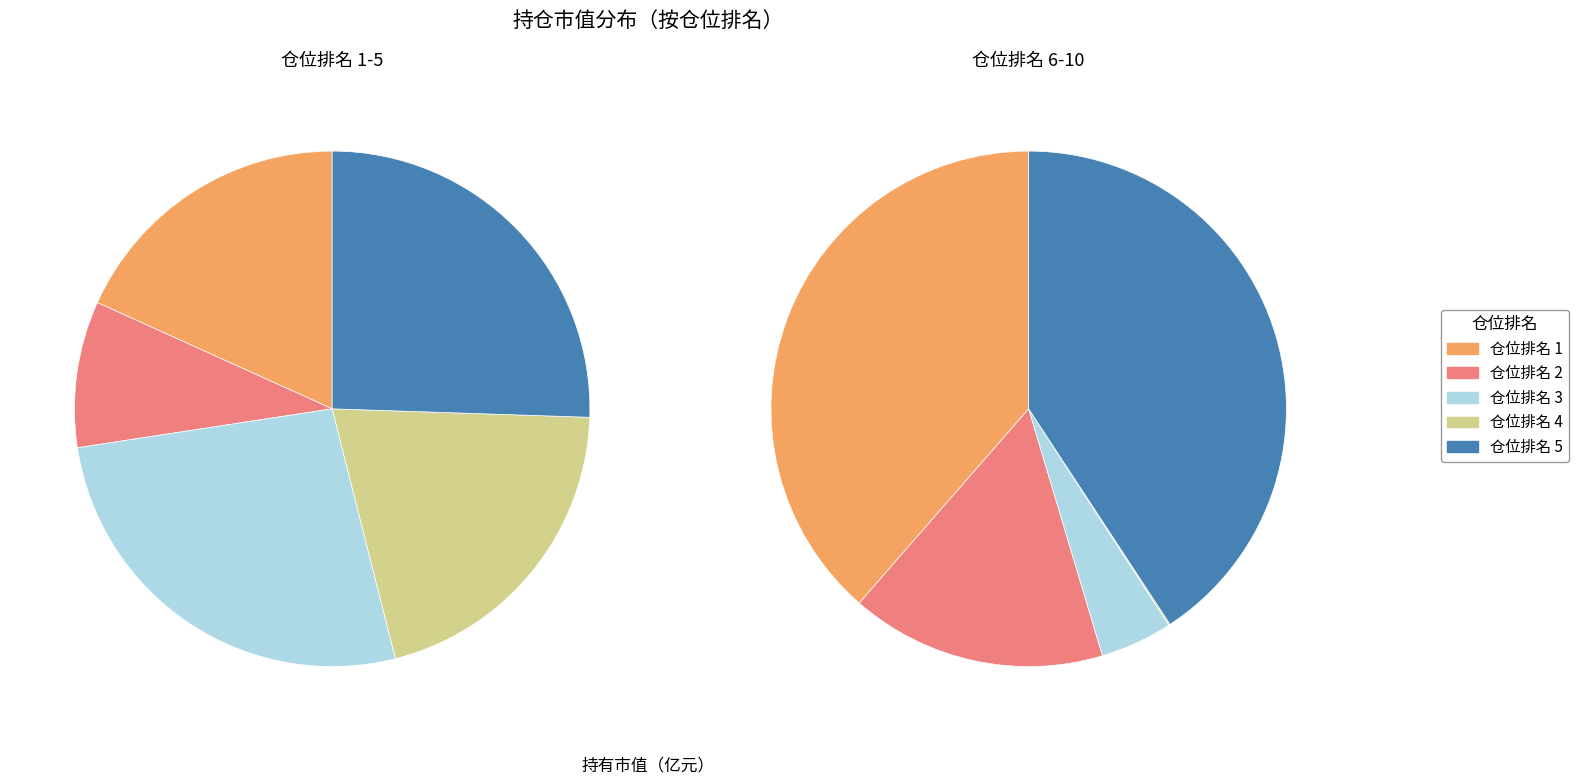

Between 10 and 3, which is larger?

3